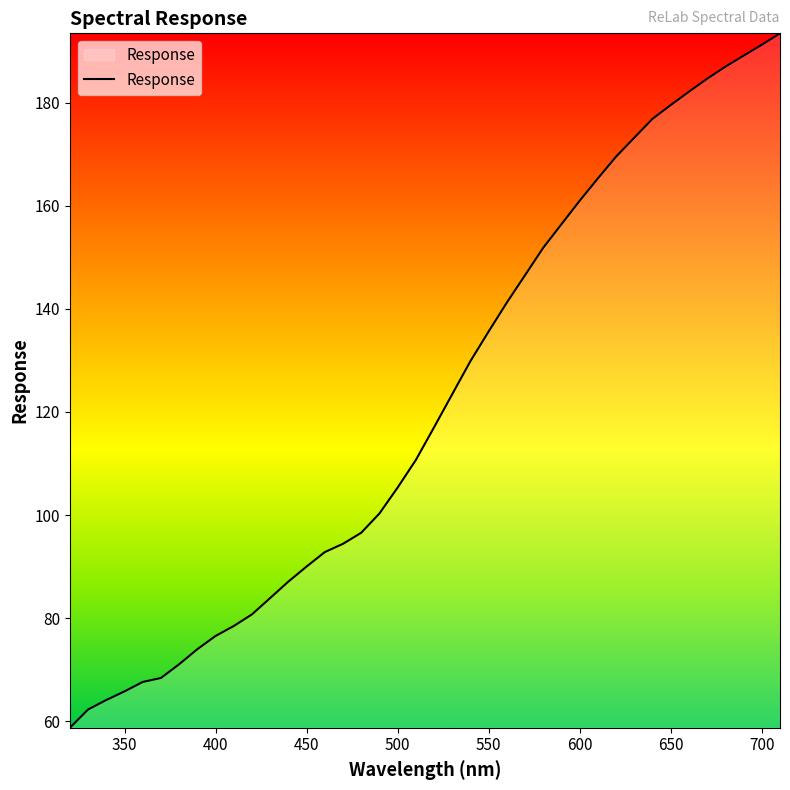

How many series are shown in this chart?

1